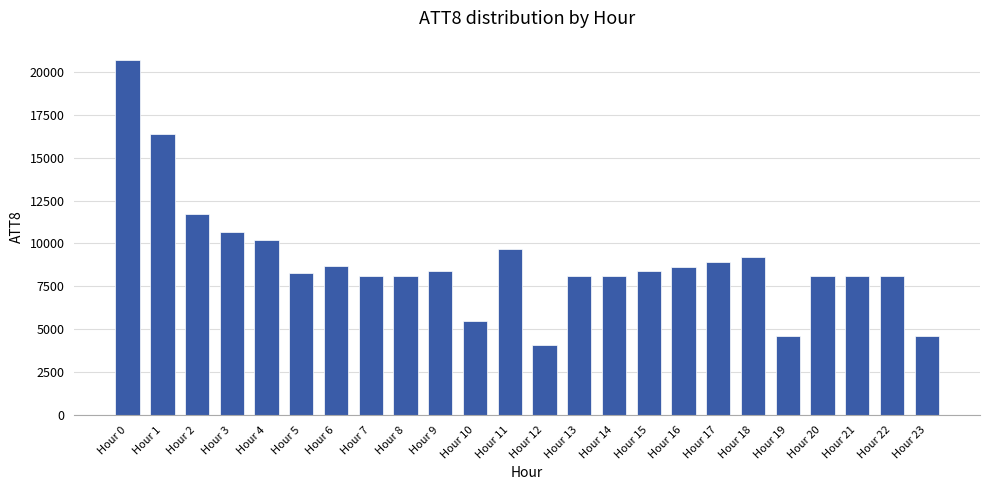

Approximately how many times larger is the value at Hour 6 compared to Hour 4?

0.9